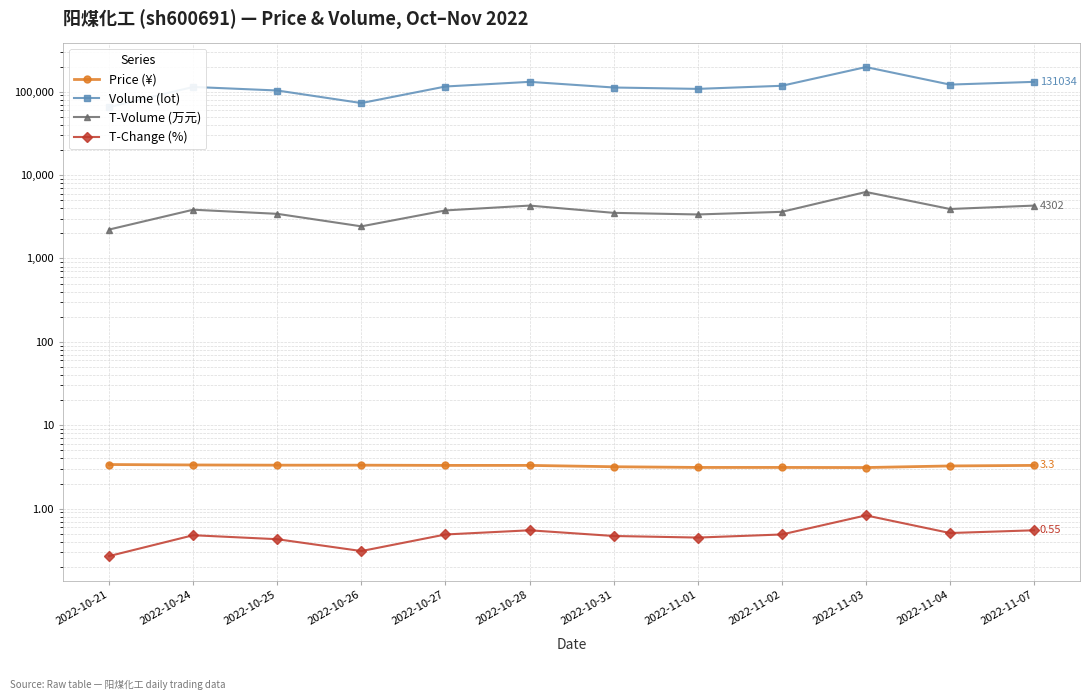

What is the highest value of the Volume (lot) series?

197048.0